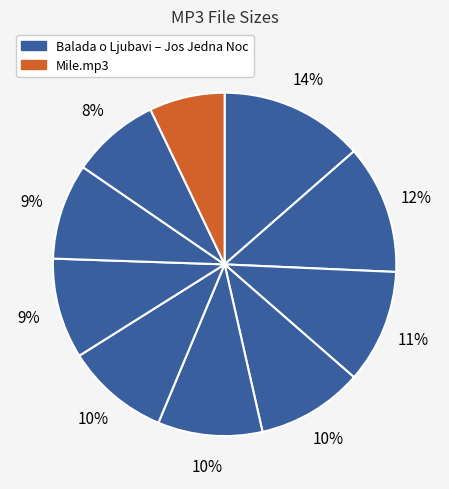

How many slices are in this pie chart?

10